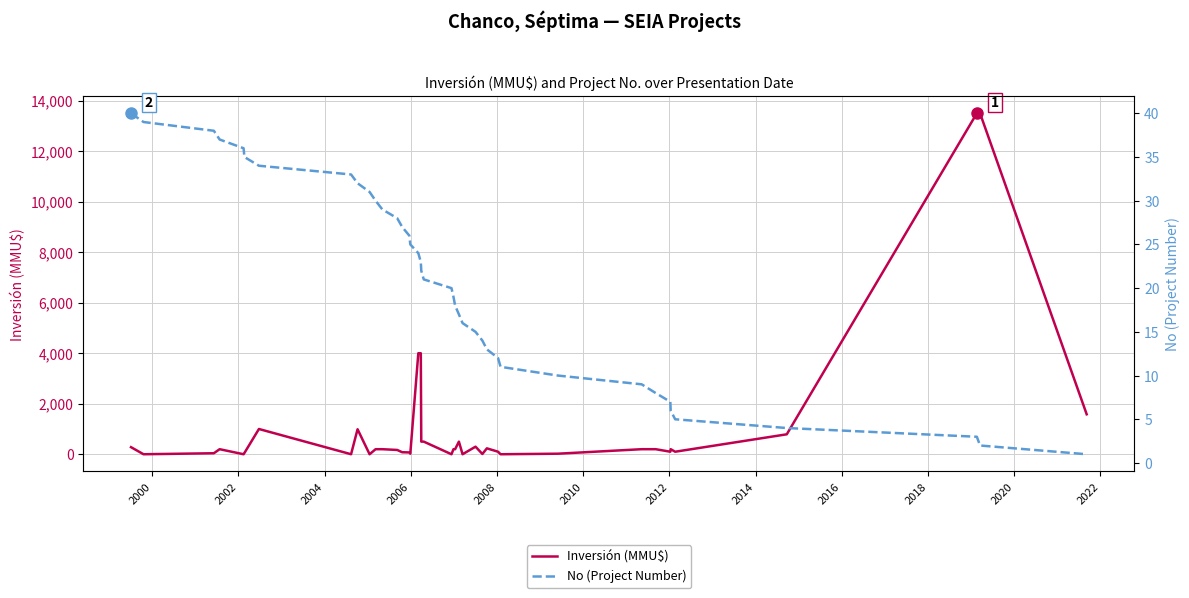

Which series has the largest total across all categories?

Inversión (MMU$)